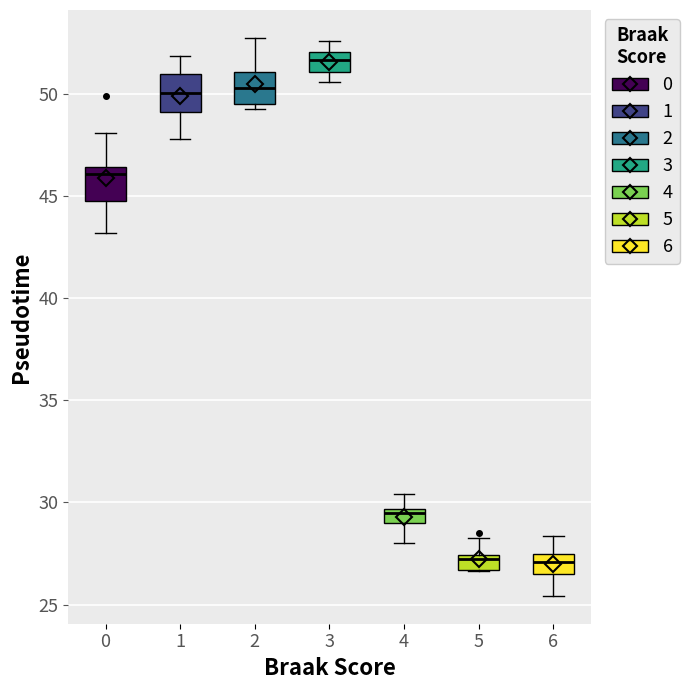

Where is the lower edge of the box at x = 2 on the y-axis? The values are not printed on the chart, so give them approximately, as read against the axis.

49.5